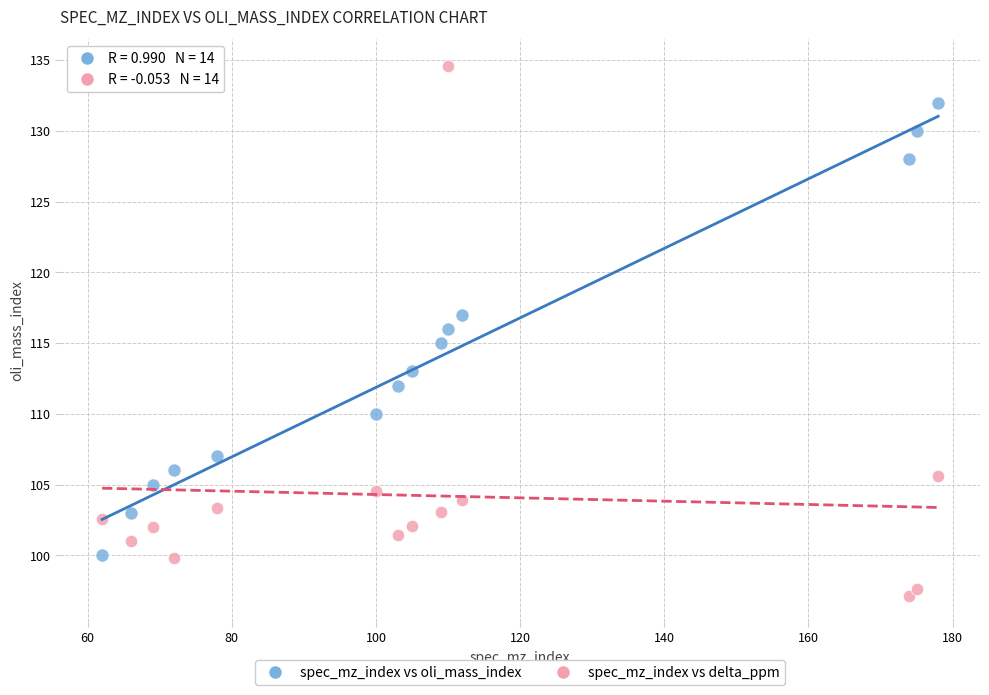

Which series has the largest Y range (max minus min)?

spec_mz_index vs delta_ppm